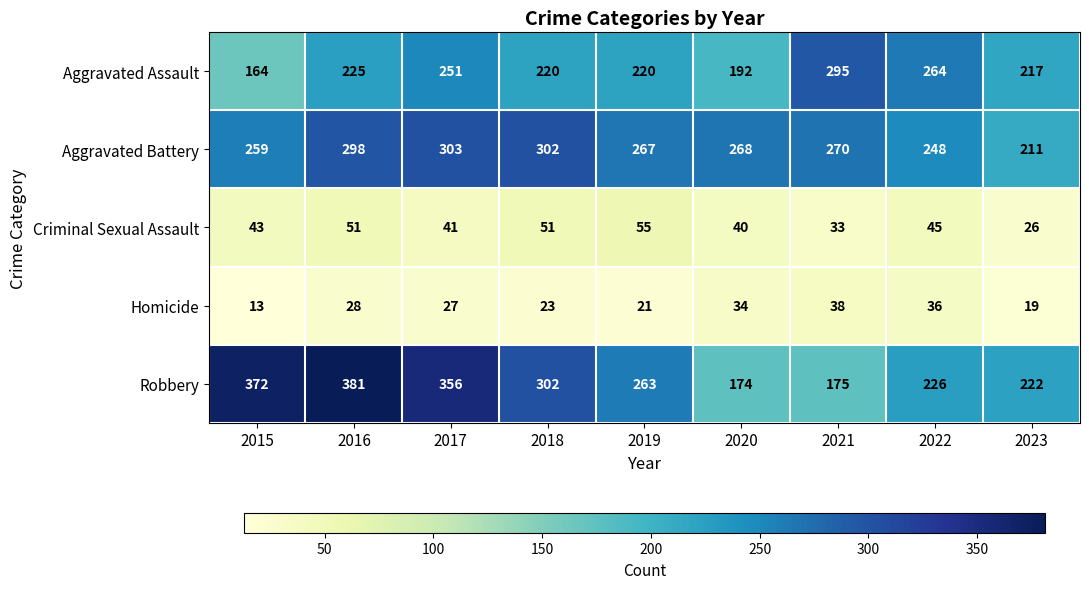

What is the total value across all series at 2022?

819